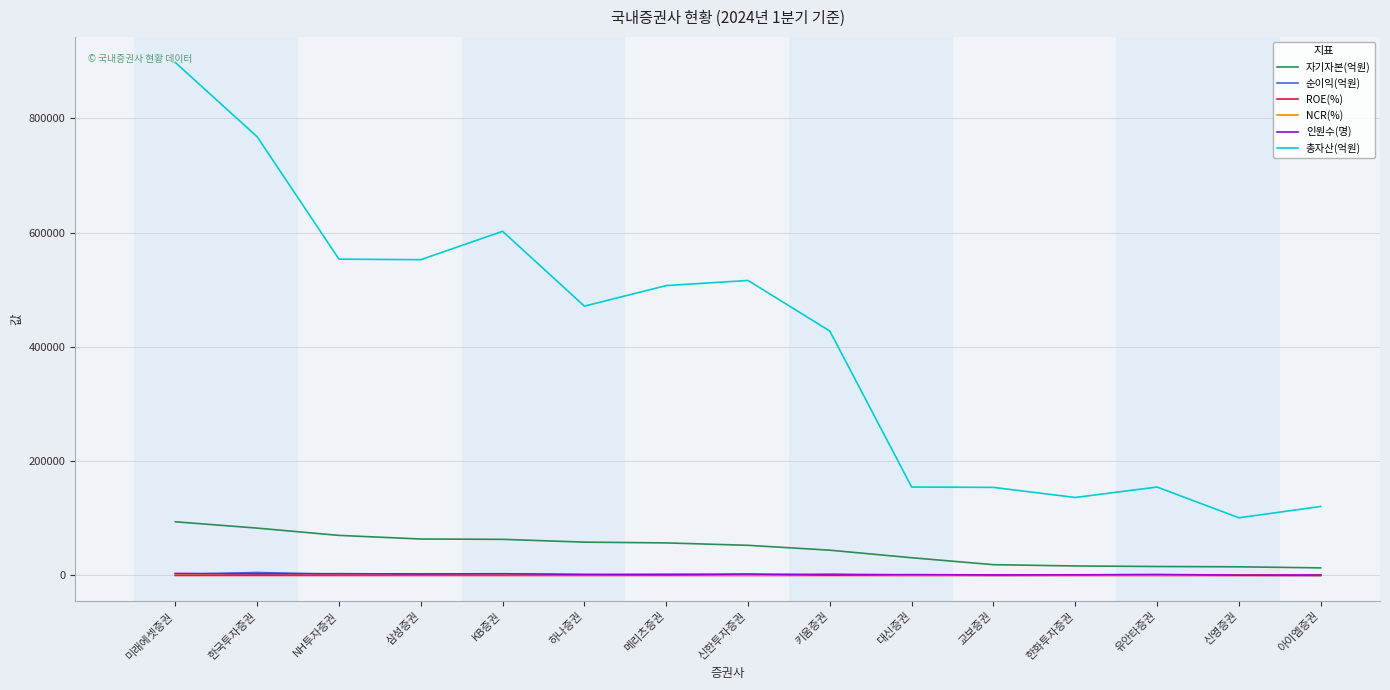

True or false: 총자산(억원) and 인원수(명) cross at least once.

False